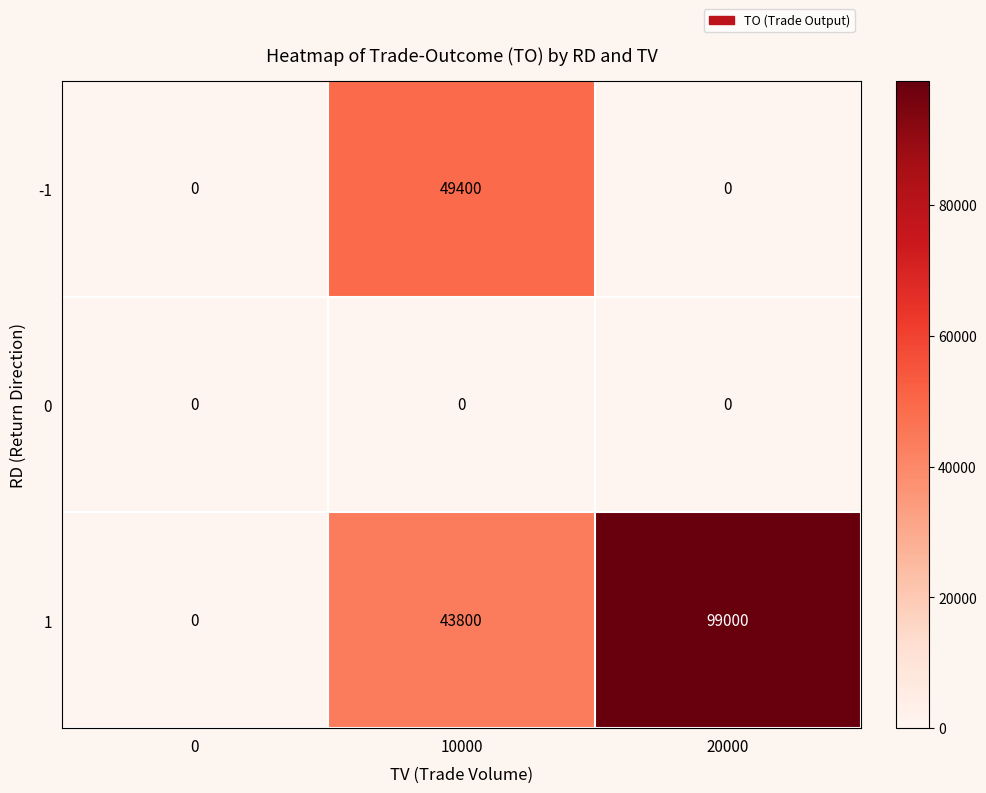

At which category is the sum across all series the highest?

20000